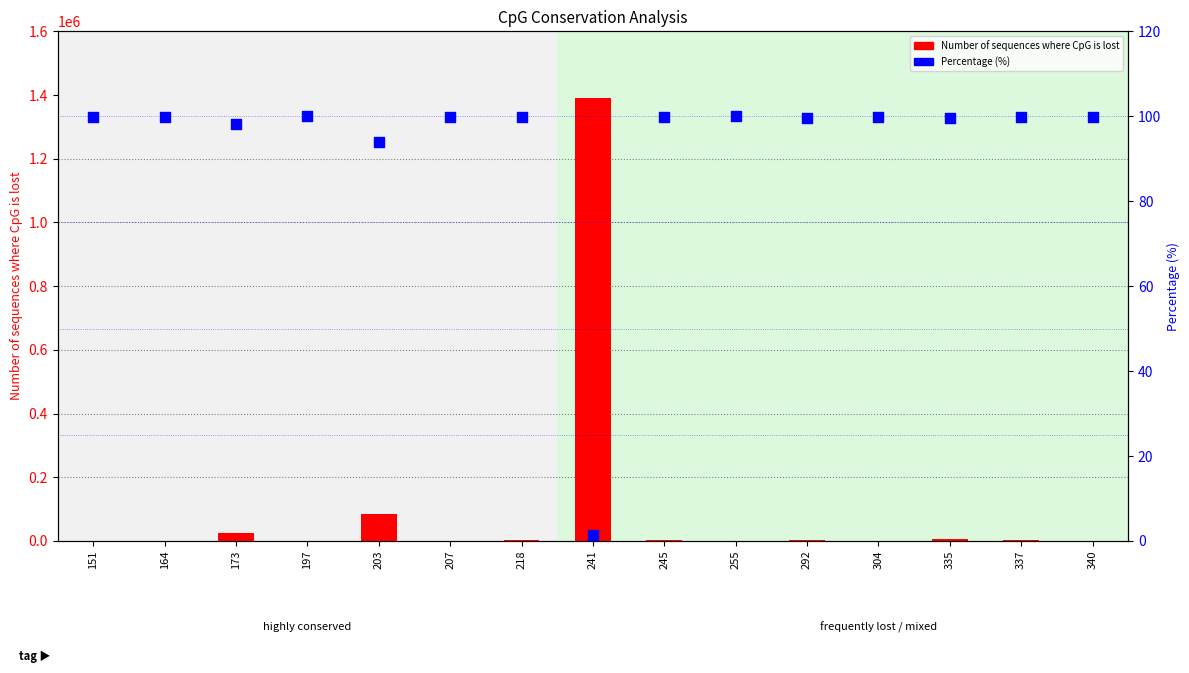

What are all the series names shown in the legend?

Number of sequences where CpG is lost, Percentage (%)